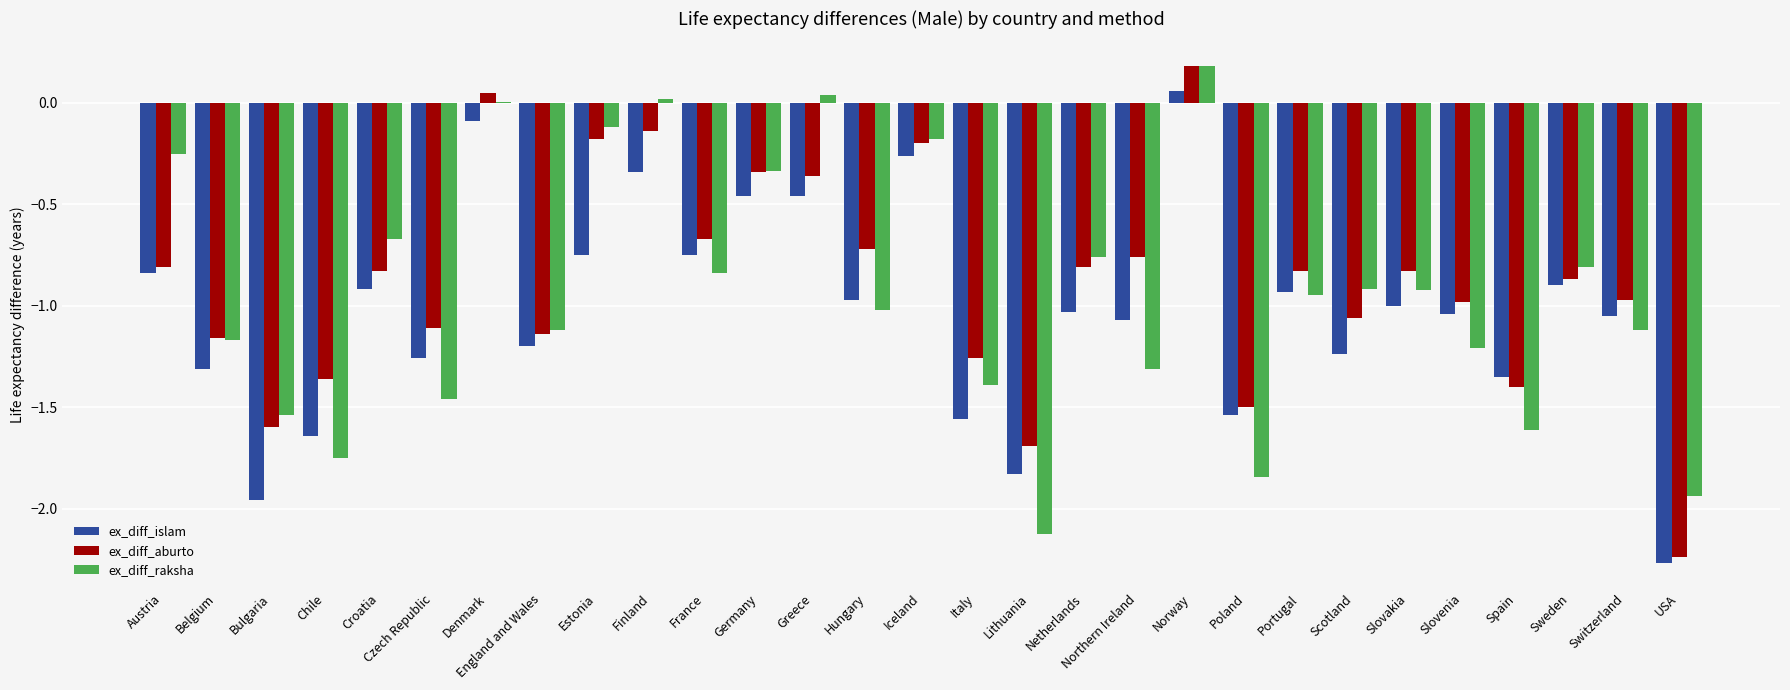

At which category is the sum across all series the highest?

Norway